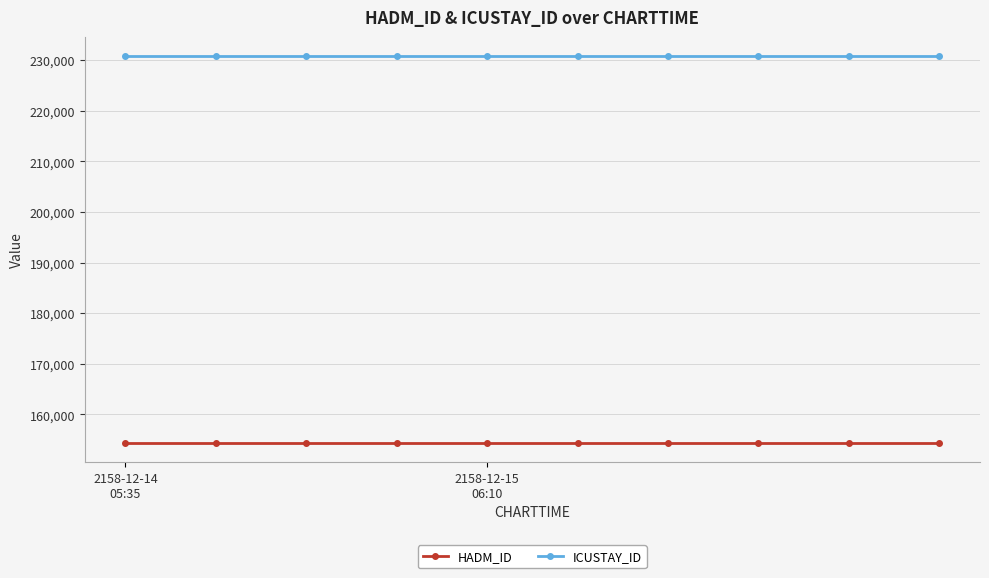

List the series in order of their overall mean, highest first.

ICUSTAY_ID, HADM_ID